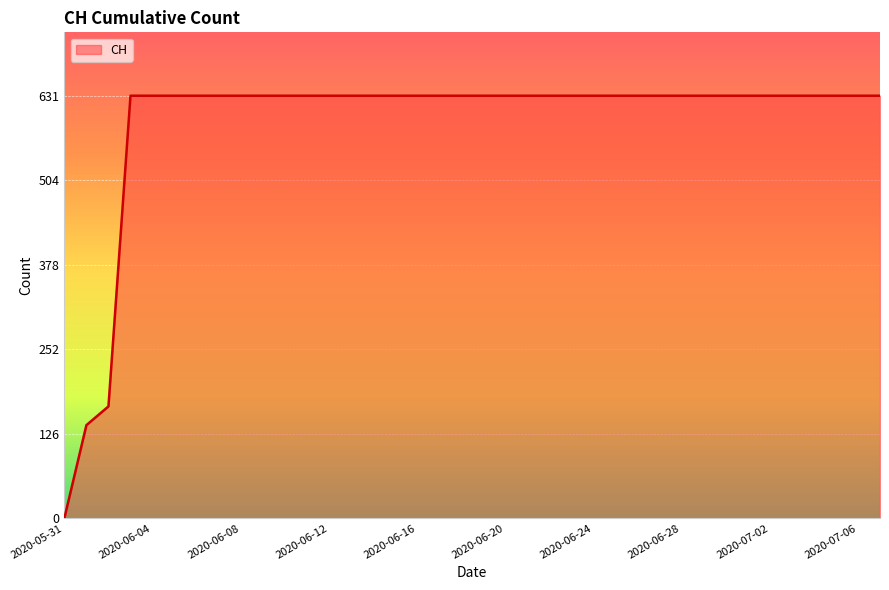

What is the maximum value shown in the chart?

631